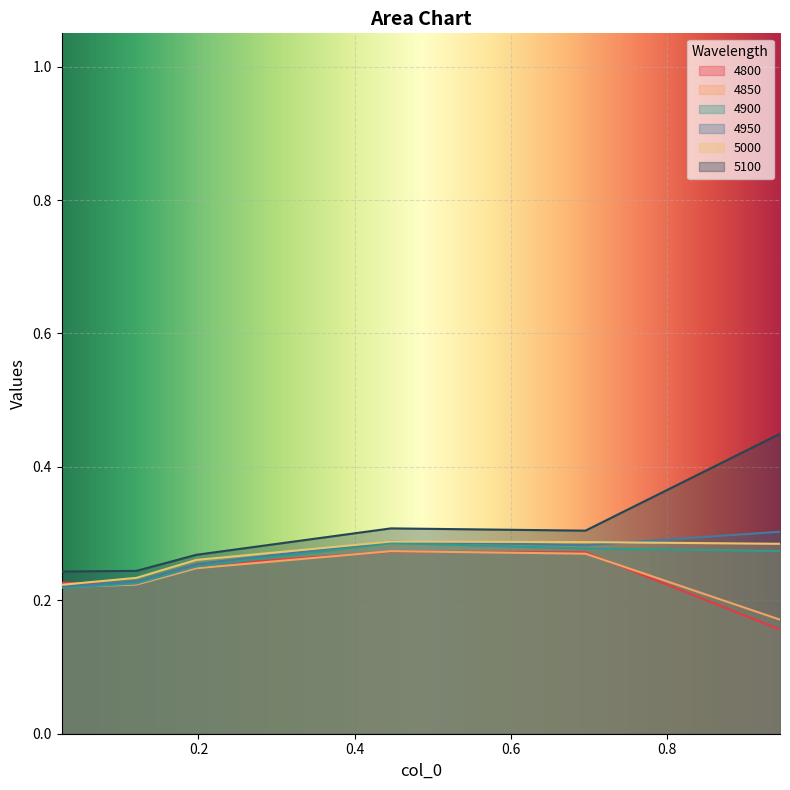

What is the value of the 4850 point at the 2nd from the left?

0.2